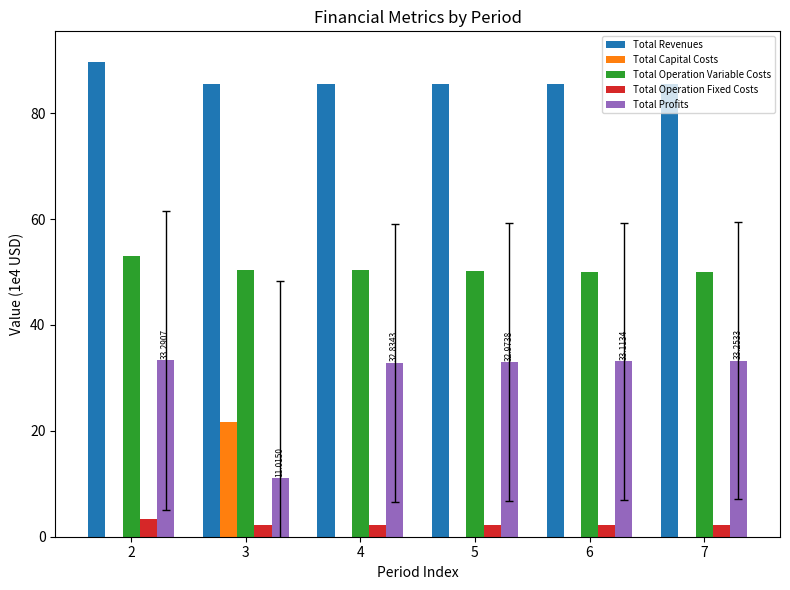

Is the value of Total Revenues at 7 greater than the value of Total Profits at 3?

Yes